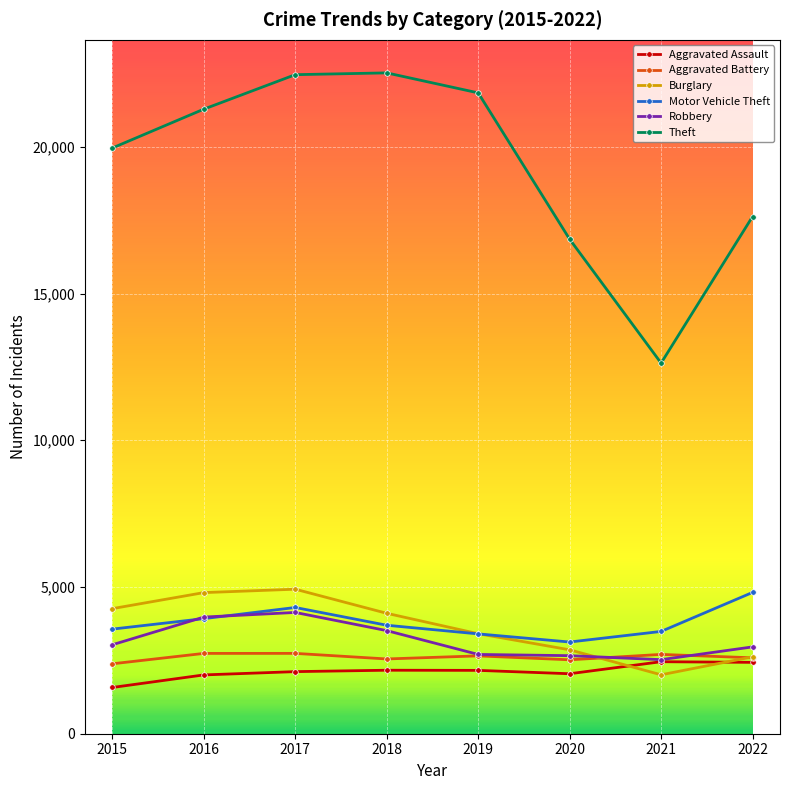

The Motor Vehicle Theft series shows 2033 at 2022. True or false?

False